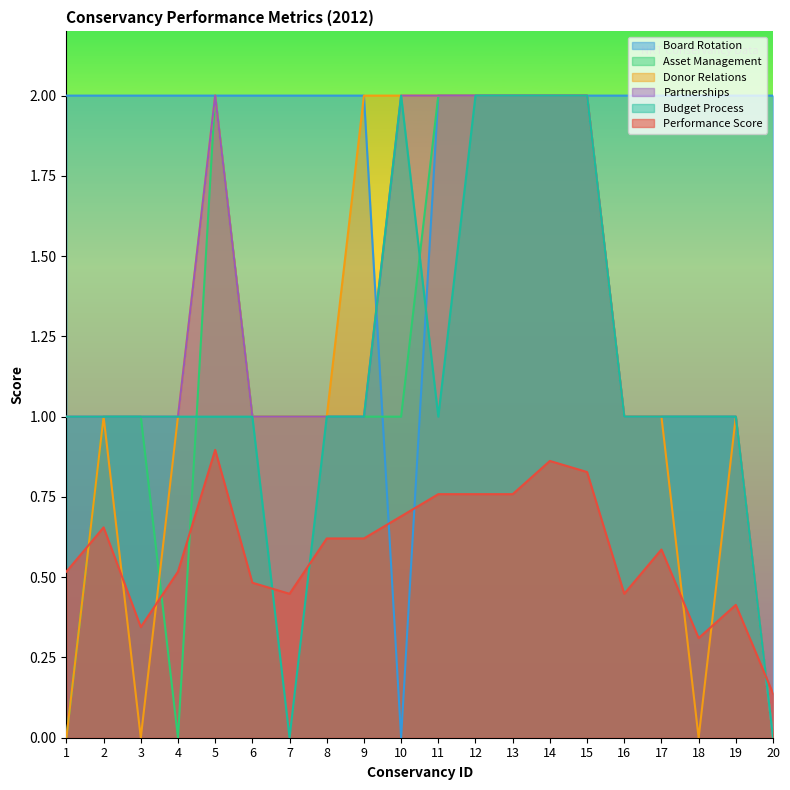

Is the value of partnerships at 9 greater than the value of performance_score at 2?

Yes